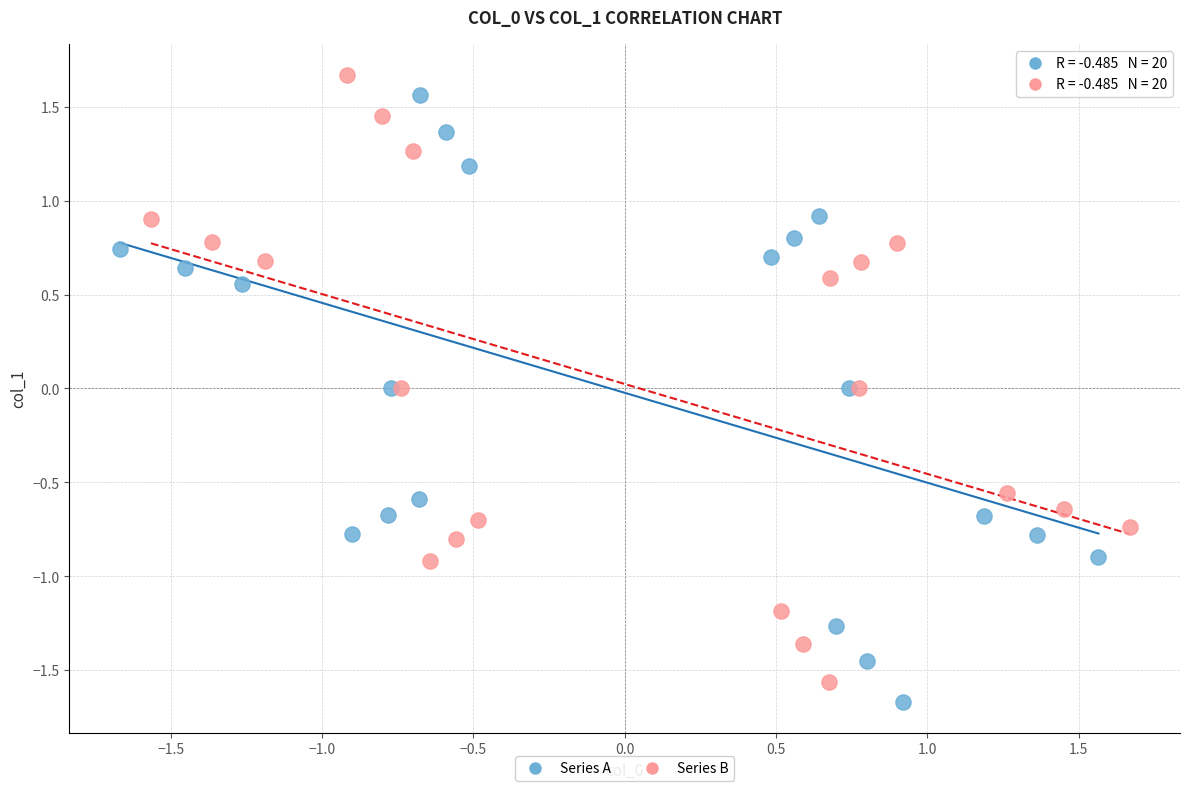

What are all the series names shown in the legend?

Series A, Series B